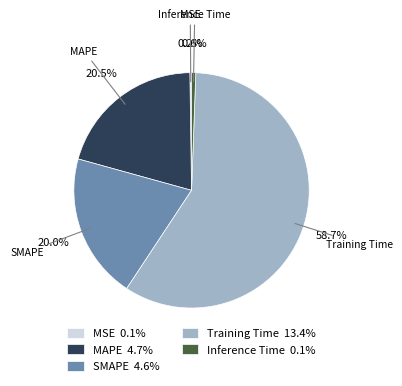

Does Inference Time account for over 50% of the chart?

No